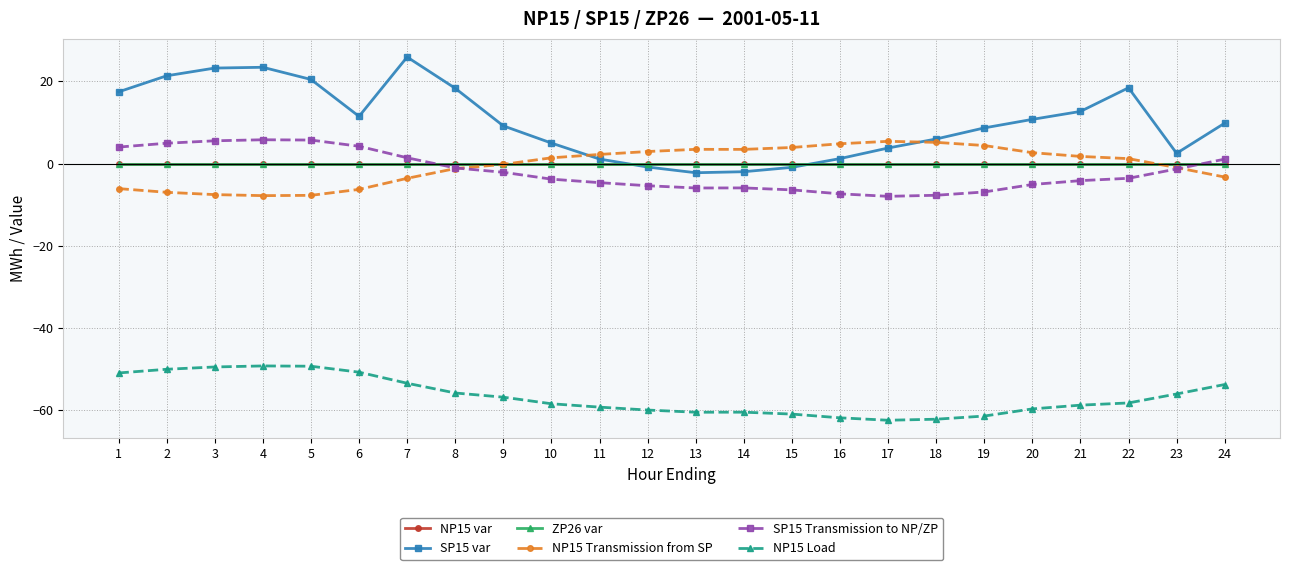

What is the greatest value displayed?

25.9